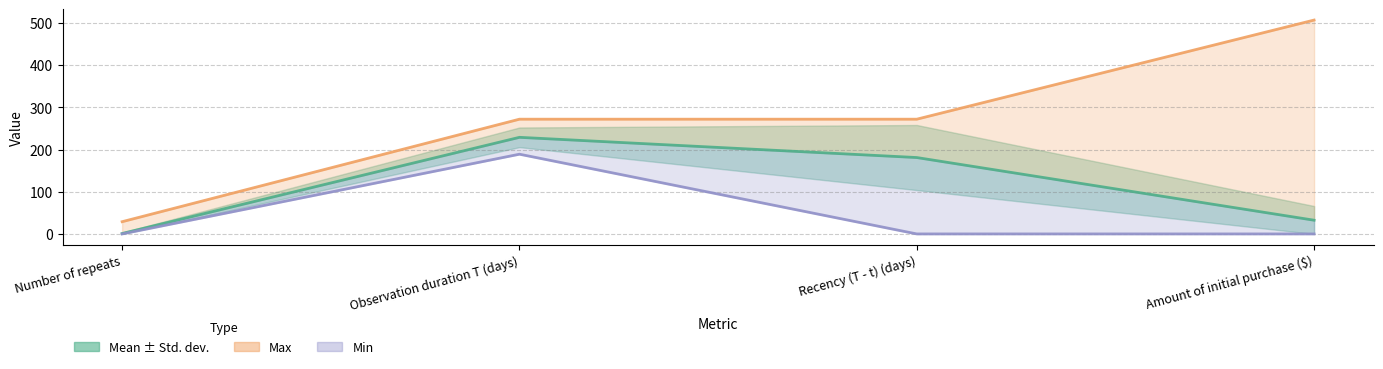

What is the value of the Max point at the 2nd from the left?

272.0